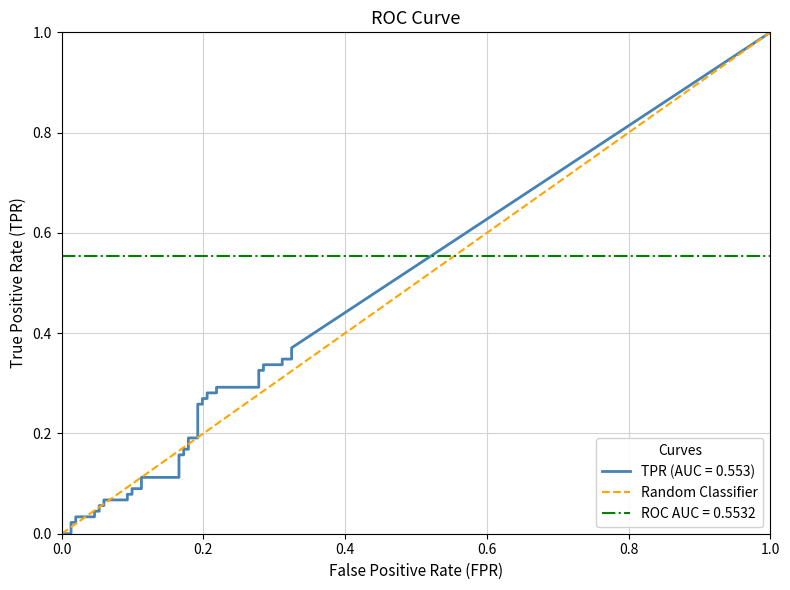

Is it true that the value at 1.0 is 1?

False